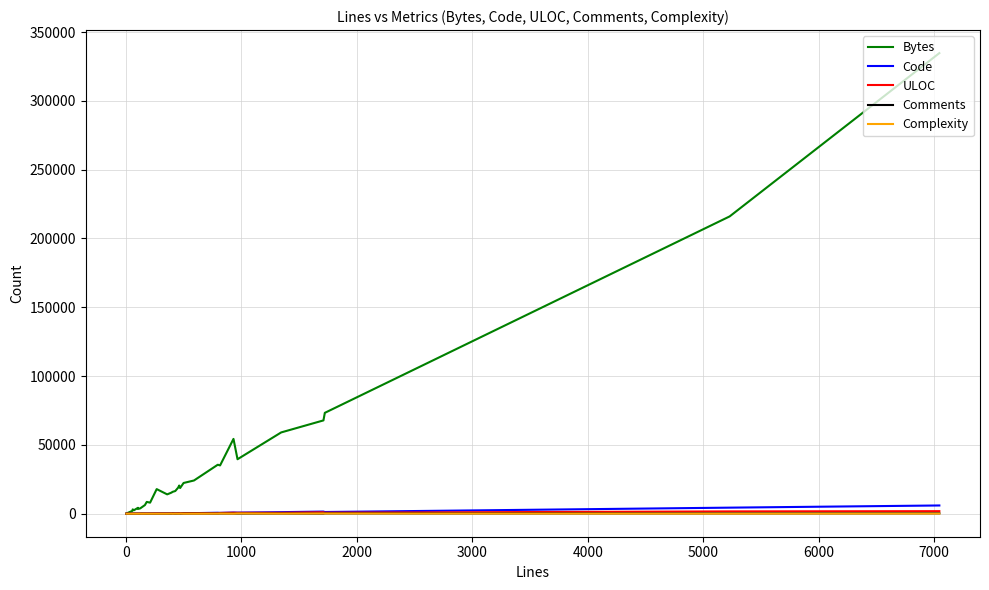

Which series has the largest total across all categories?

Bytes